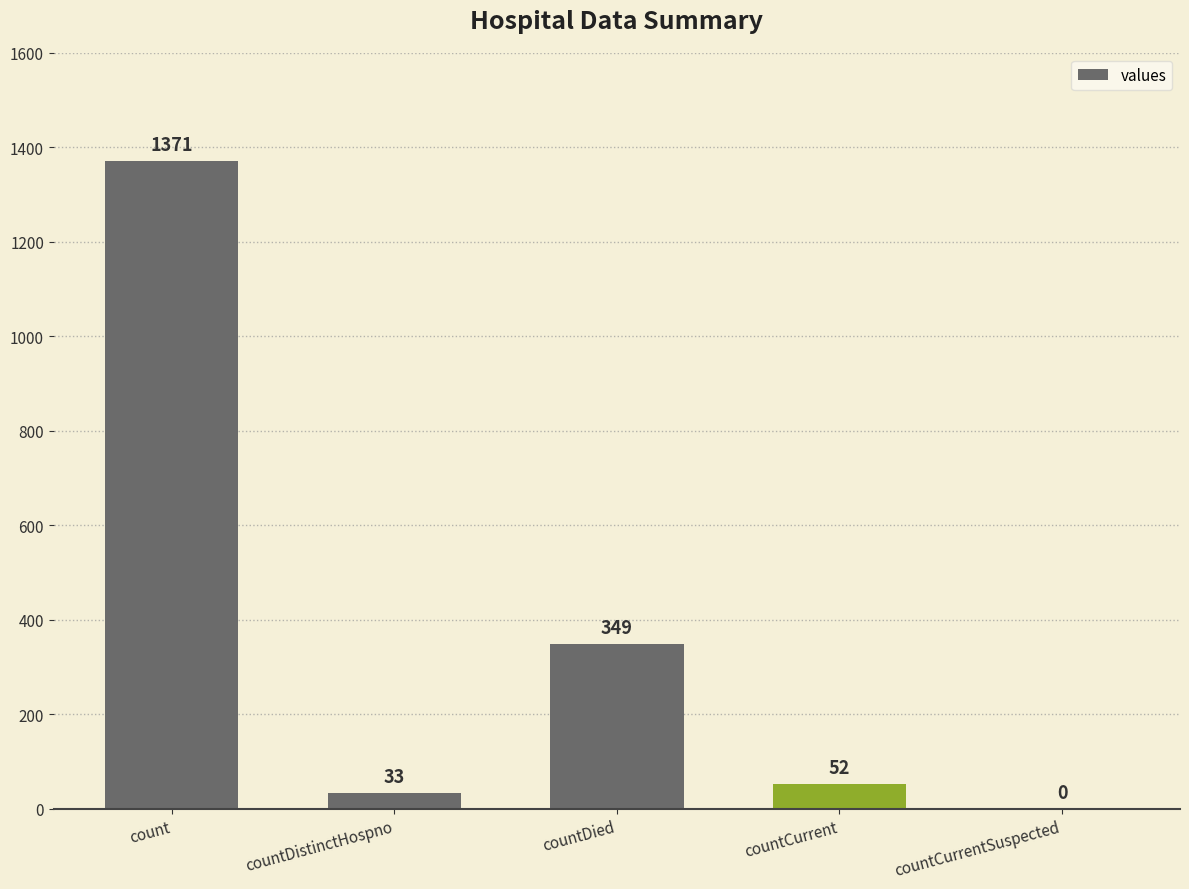

What is the greatest value displayed?

1371